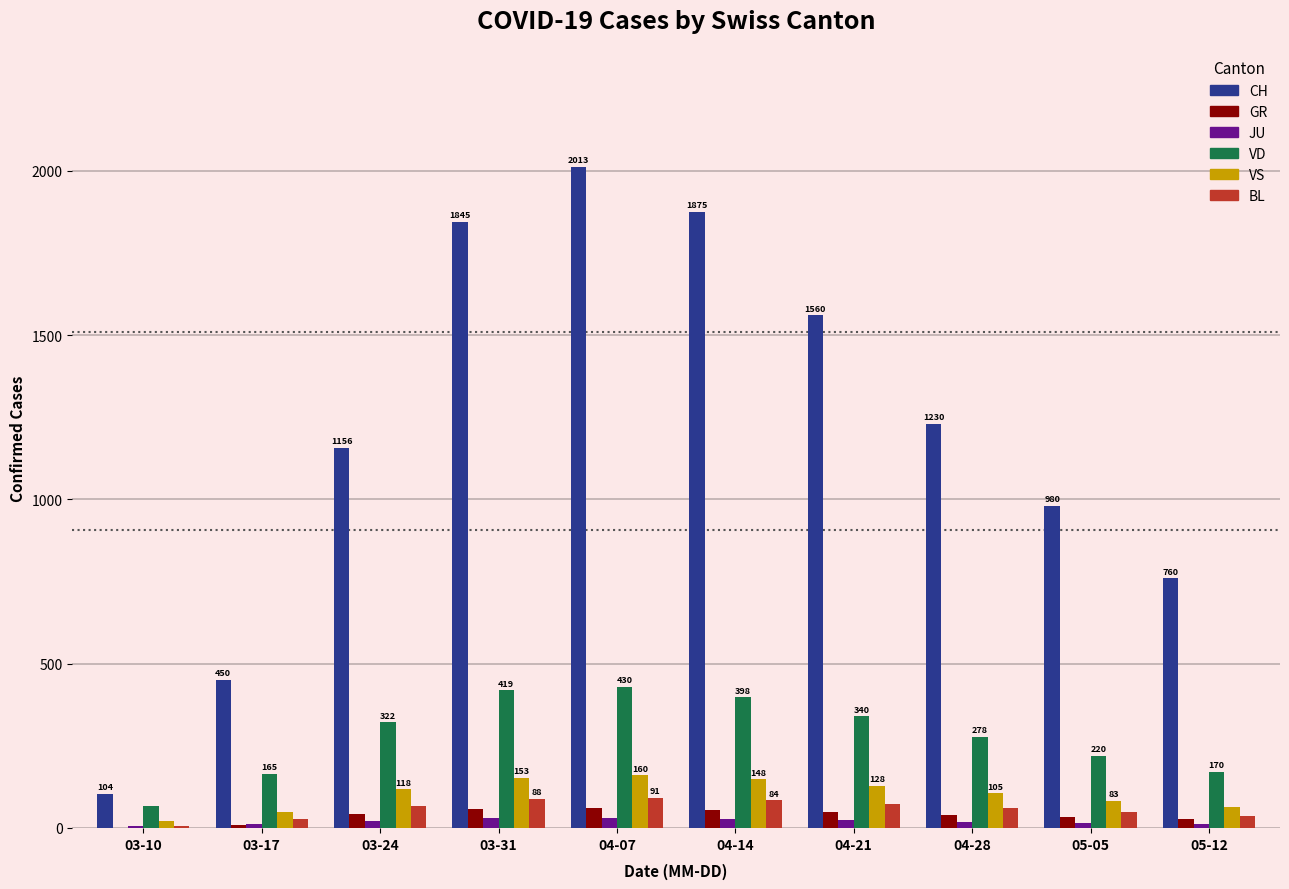

What is the maximum value shown in the chart?

2013